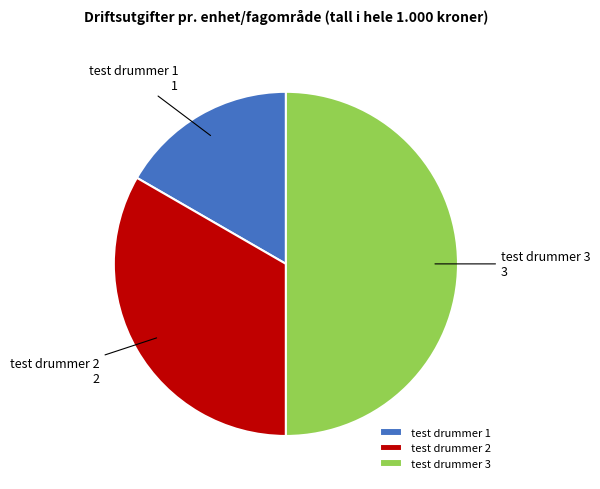

Count the number of slices in the pie.

3